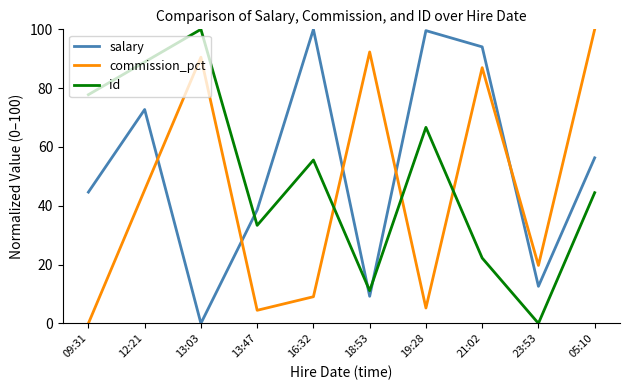

How many times do id and commission_pct cross each other?

3